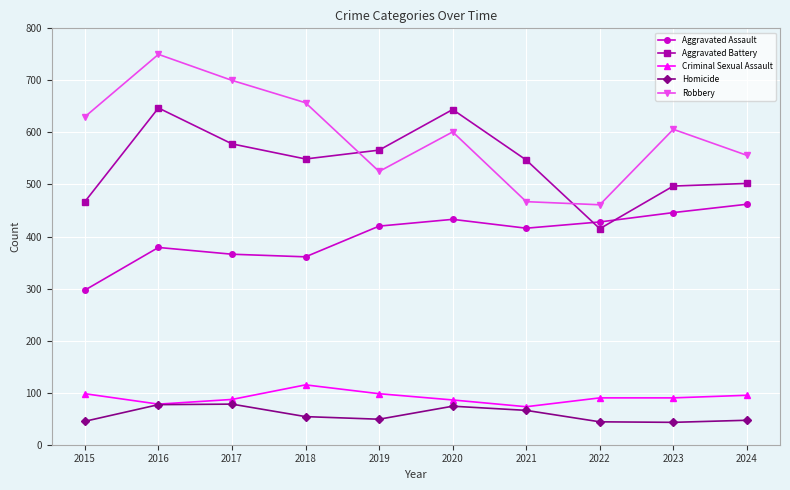

Is it true that Criminal Sexual Assault equals 95 at 2024?

True